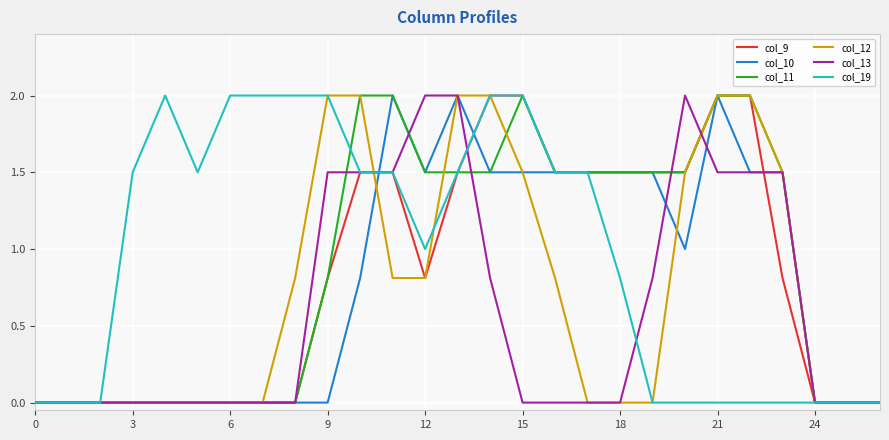

What is the maximum value shown in the chart?

2.0